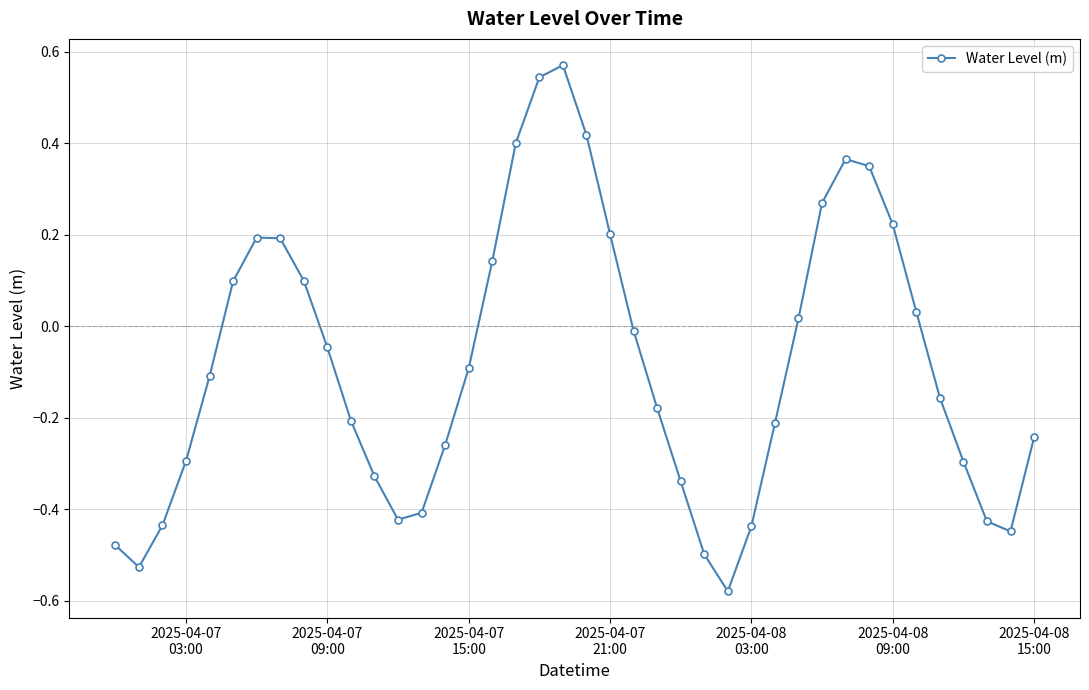

Count the number of data series in this chart.

1